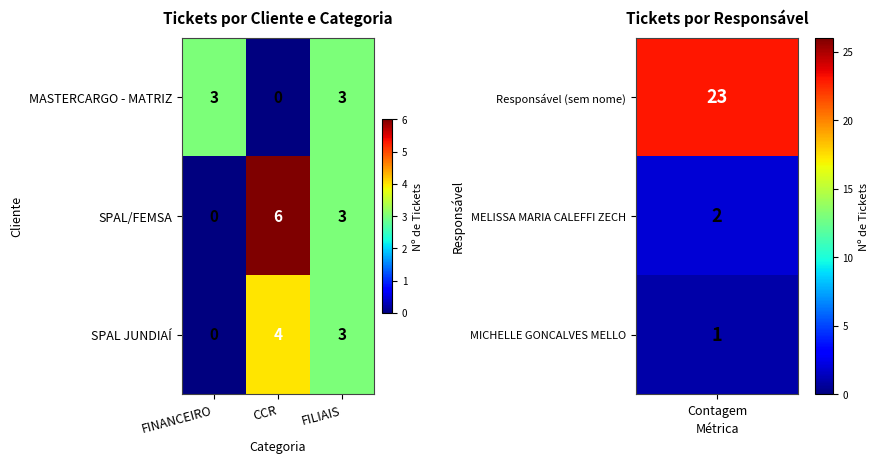

Which series has the largest total across all categories?

SPAL/FEMSA